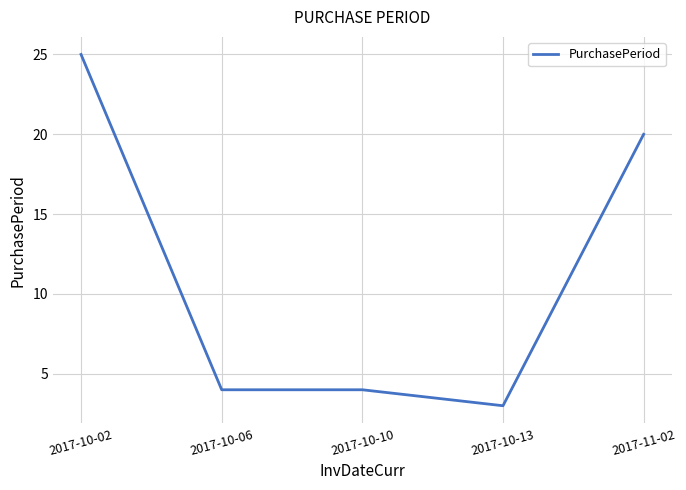

What is the smallest value displayed?

3